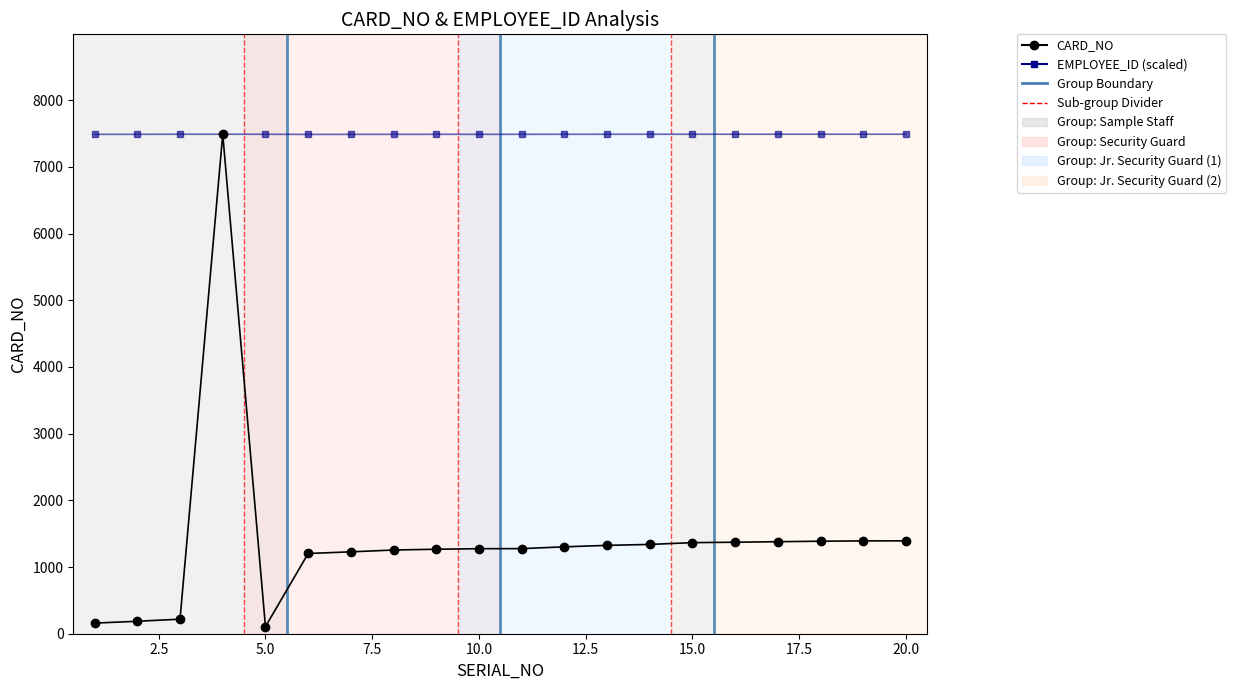

Which series has the largest range (max minus min)?

CARD_NO